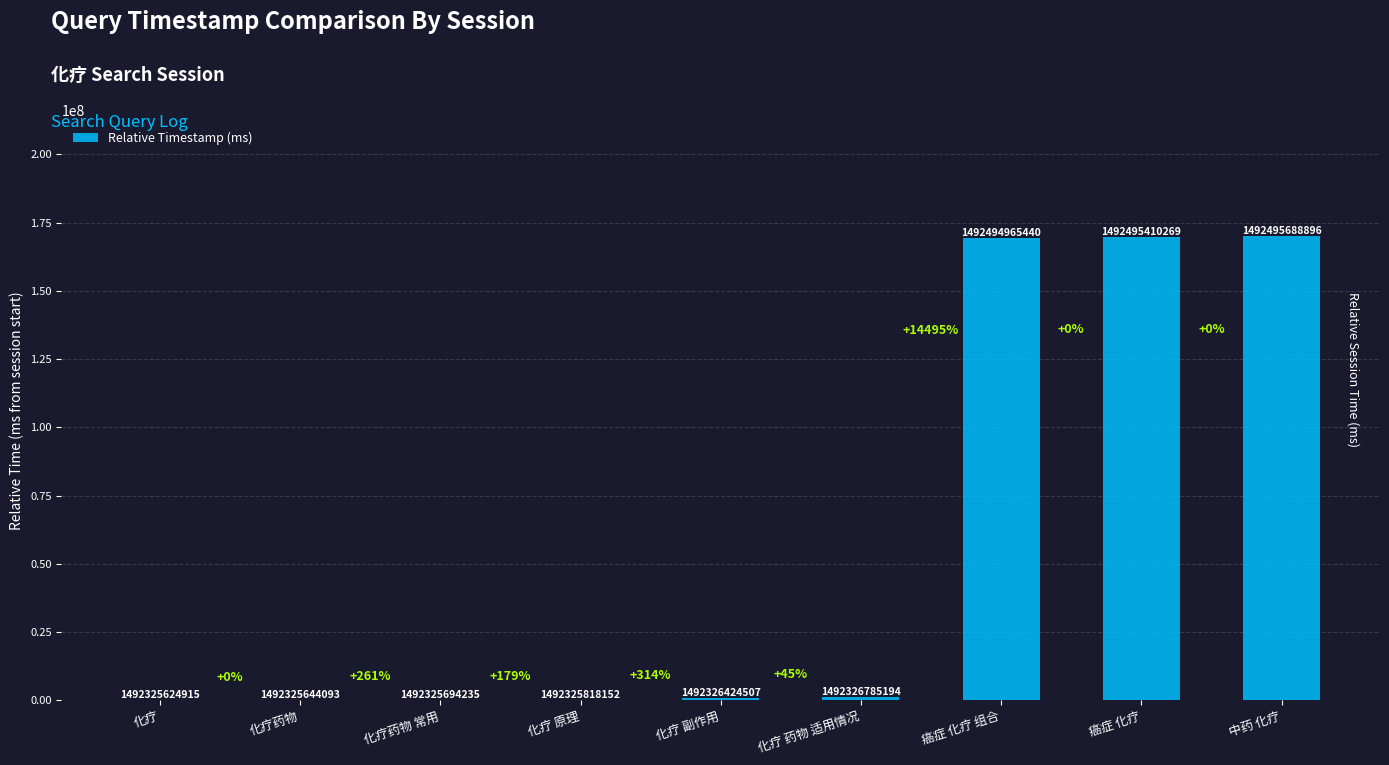

Is it true that the value at 化疗 is 0?

True